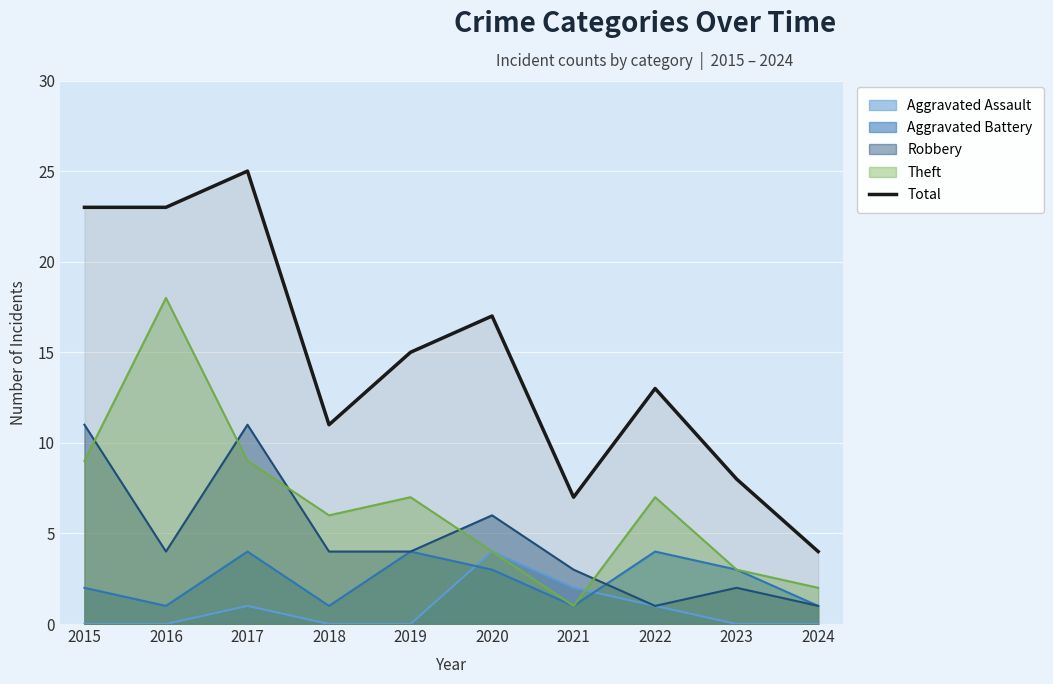

List the labels in order of value, largest first.

2017, 2015, 2016, 2020, 2019, 2022, 2018, 2023, 2021, 2024